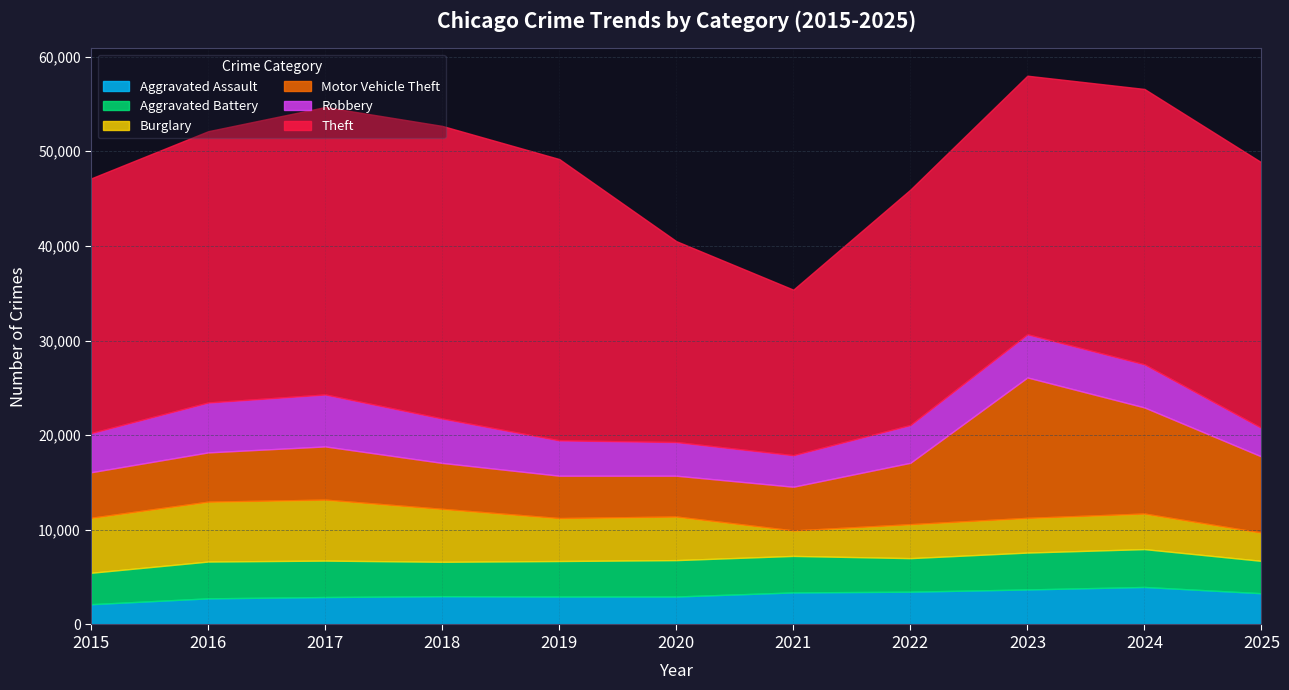

Is it true that Aggravated Assault equals 2319 at 2021?

False